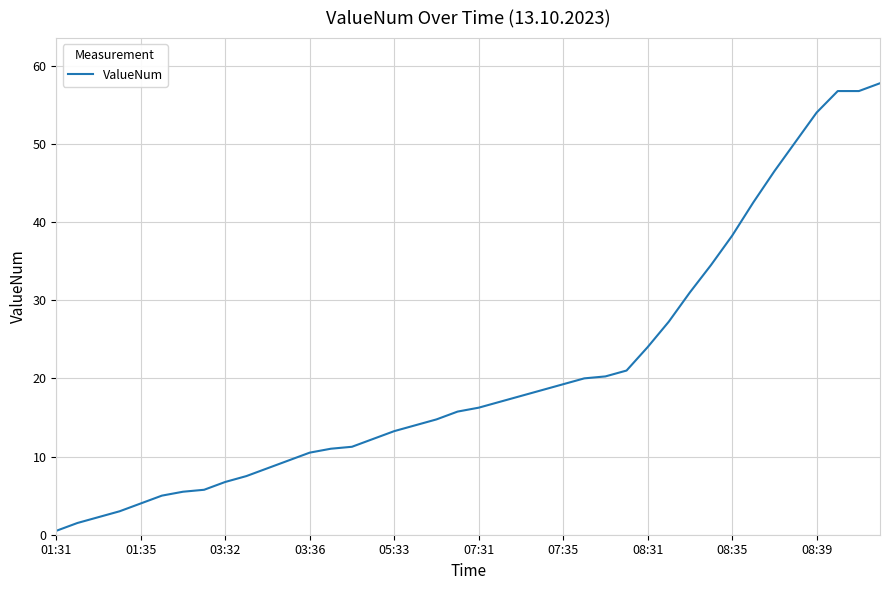

Does the chart have visible grid lines?

Yes